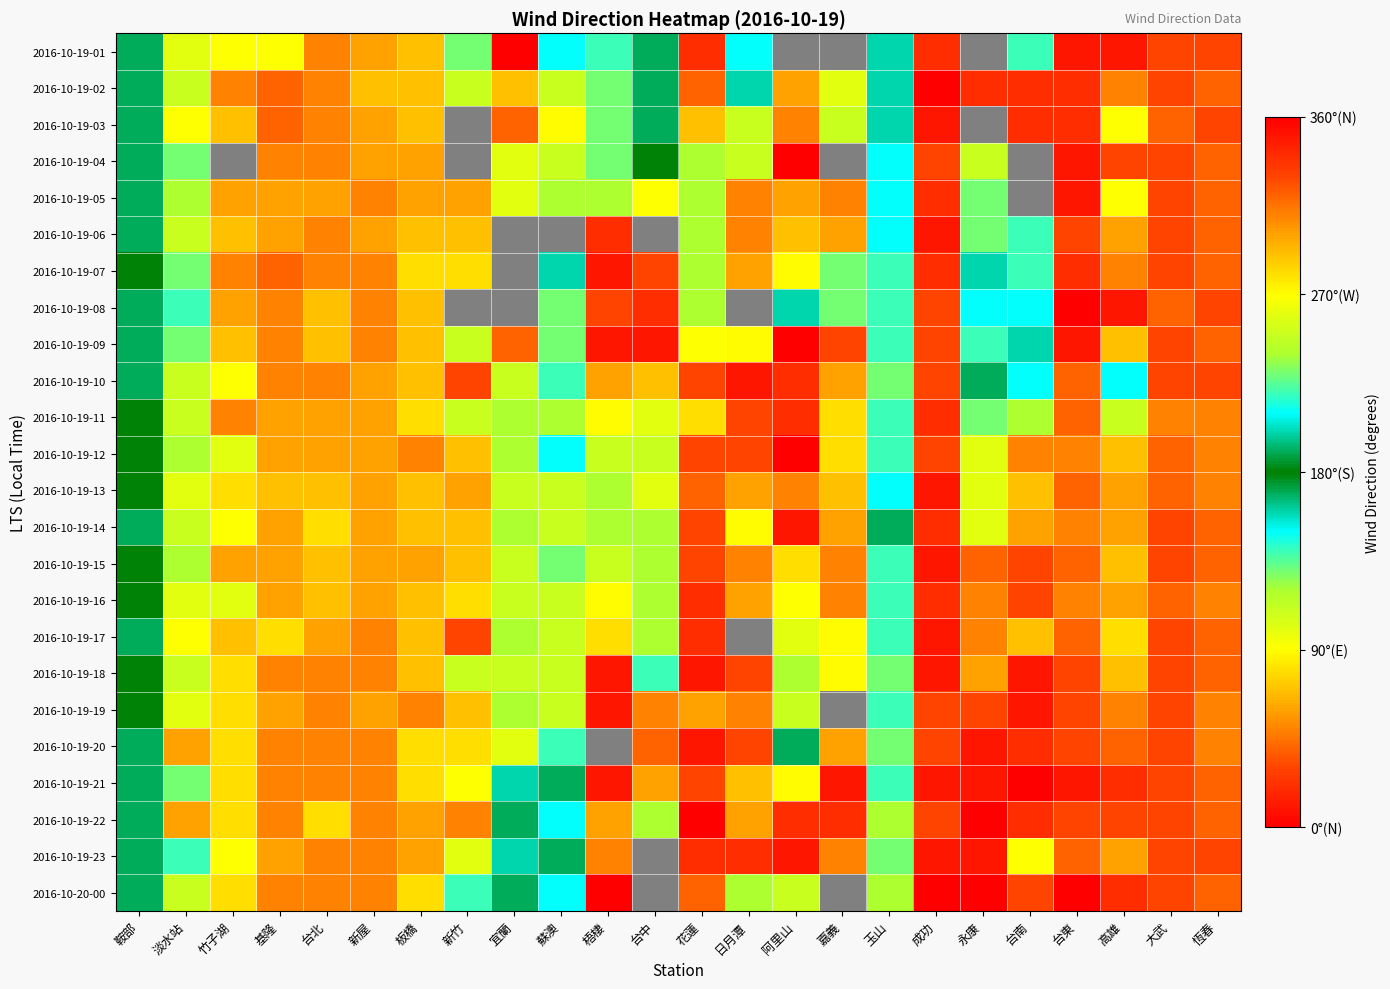

Where is 2016-10-19-17 nearest to the value 160?

鞍部